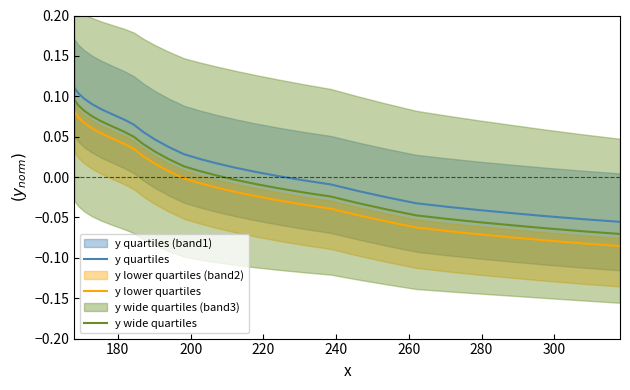

True or false: y wide quartiles and y quartiles cross at least once.

False